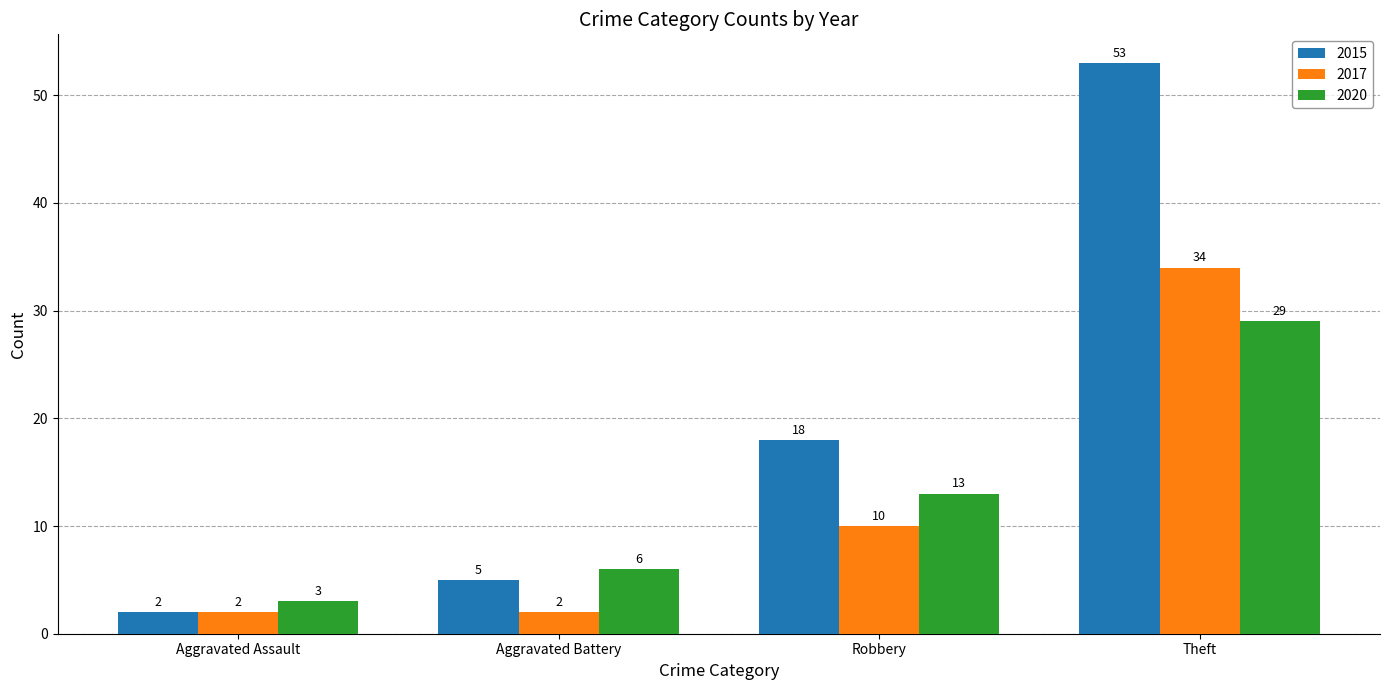

Which series has the largest total across all categories?

2015